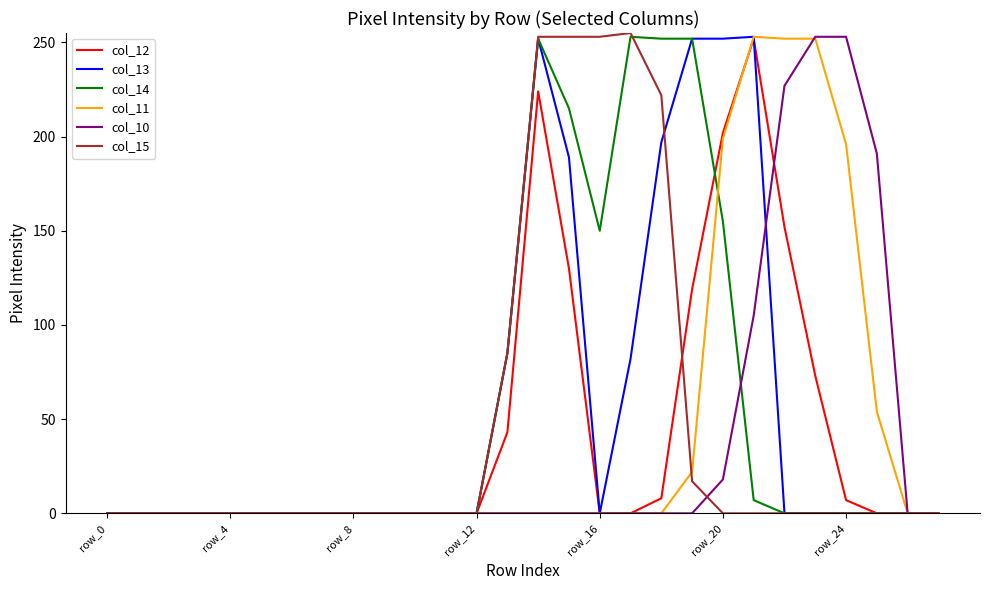

What is the maximum value shown in the chart?

255